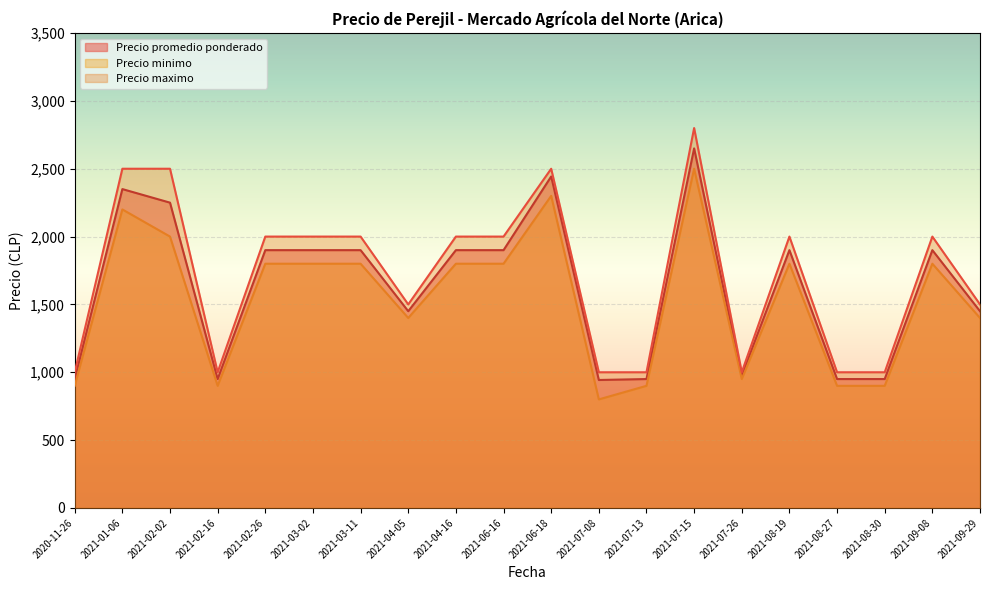

In Precio minimo, how many points are lower than both neighbors (excluding endpoints)?

4